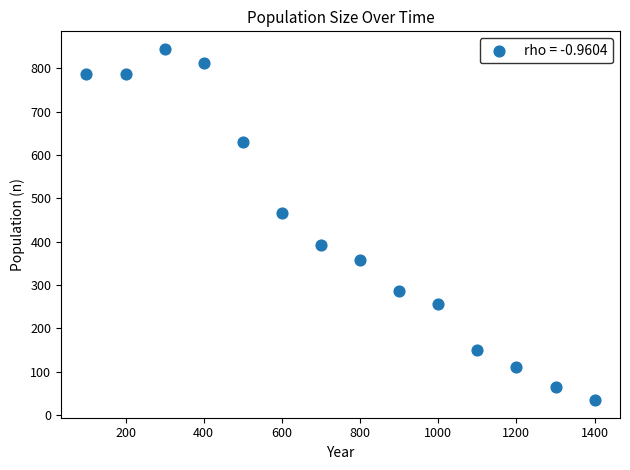

What is the range of Y values (max minus min)?

811